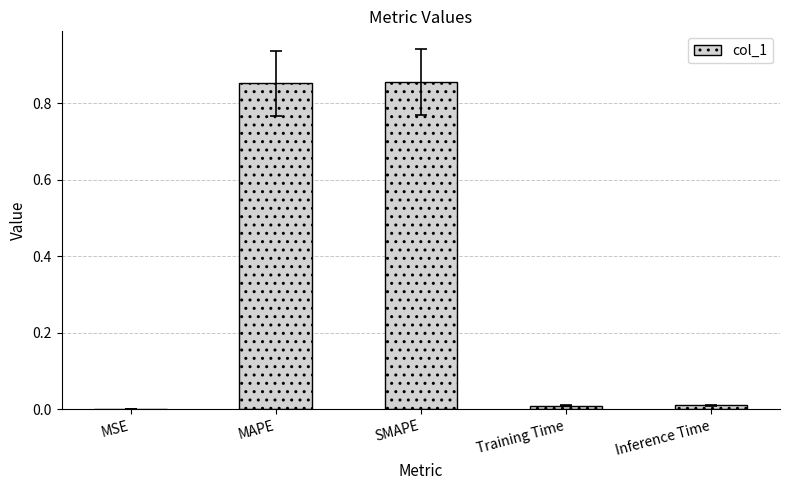

What is the sum of all values?

1.7